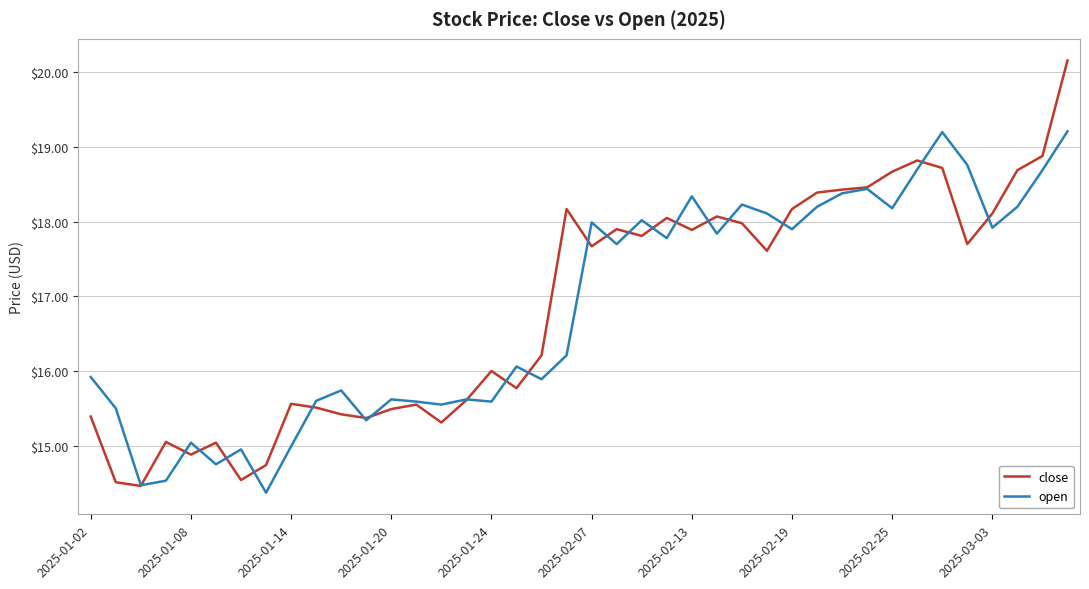

At how many categories does at least one series exceed 15?

37